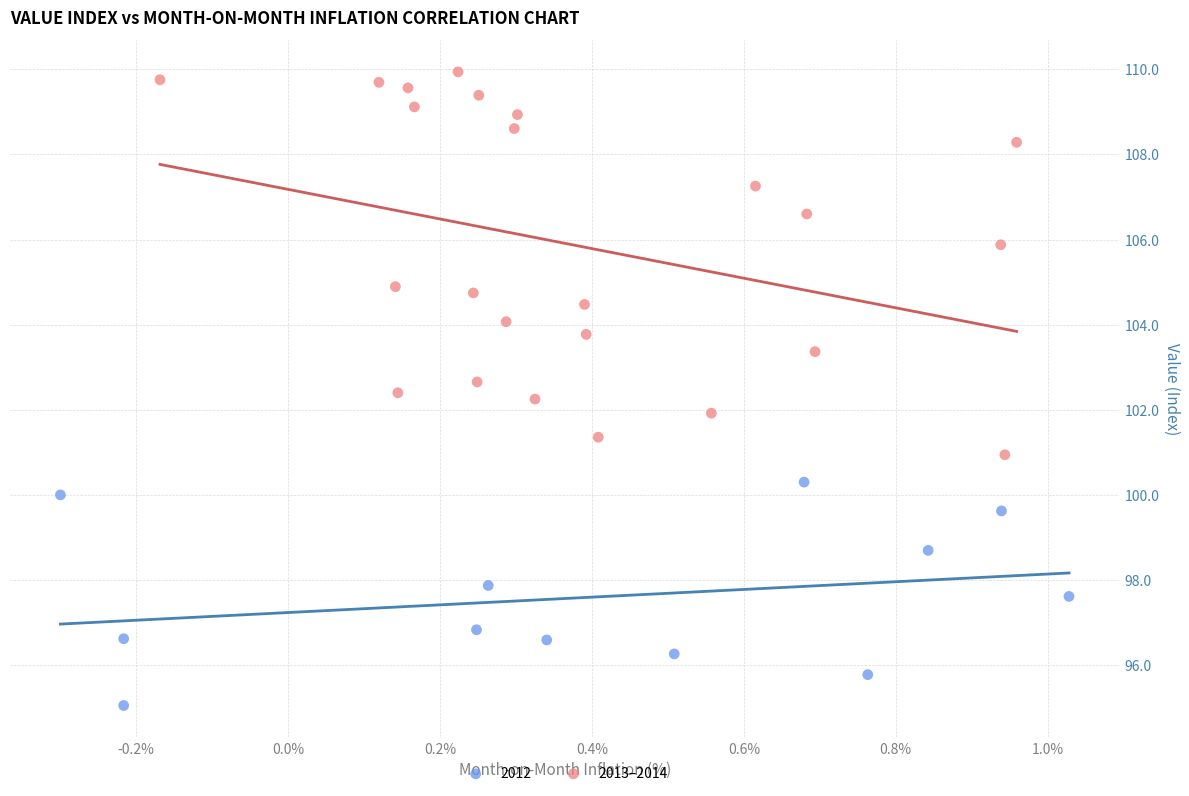

Which series has the widest spread of Y values?

2013–2014